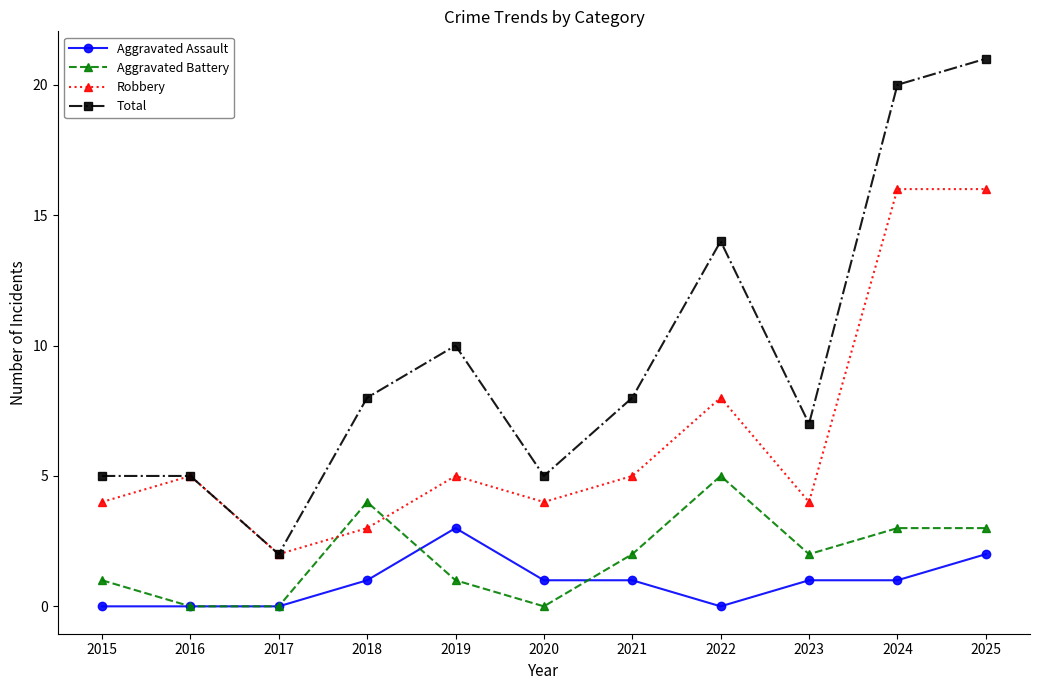

True or false: Aggravated Battery has a value of 4 at 2023.

False